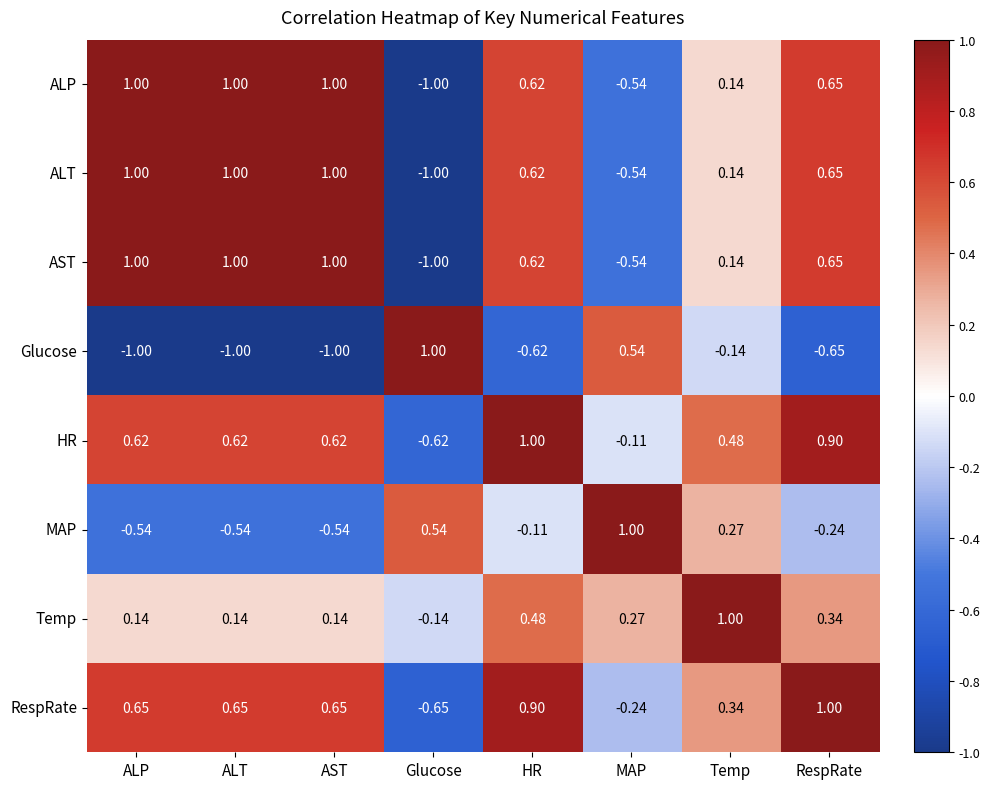

How many negative values does the ALT series have?

2